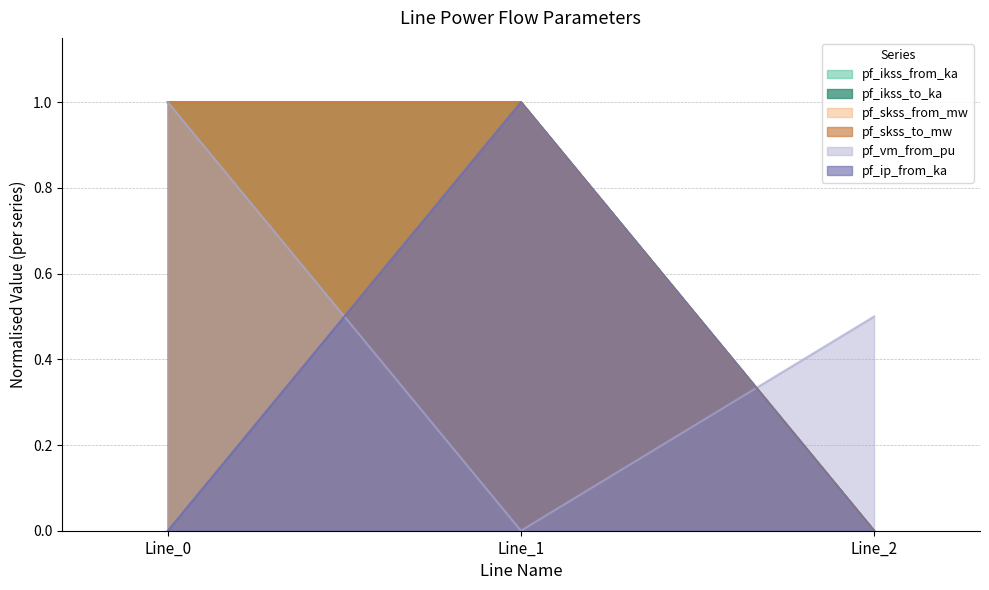

Which category has the highest value in the pf_ikss_to_ka series?

Line_1